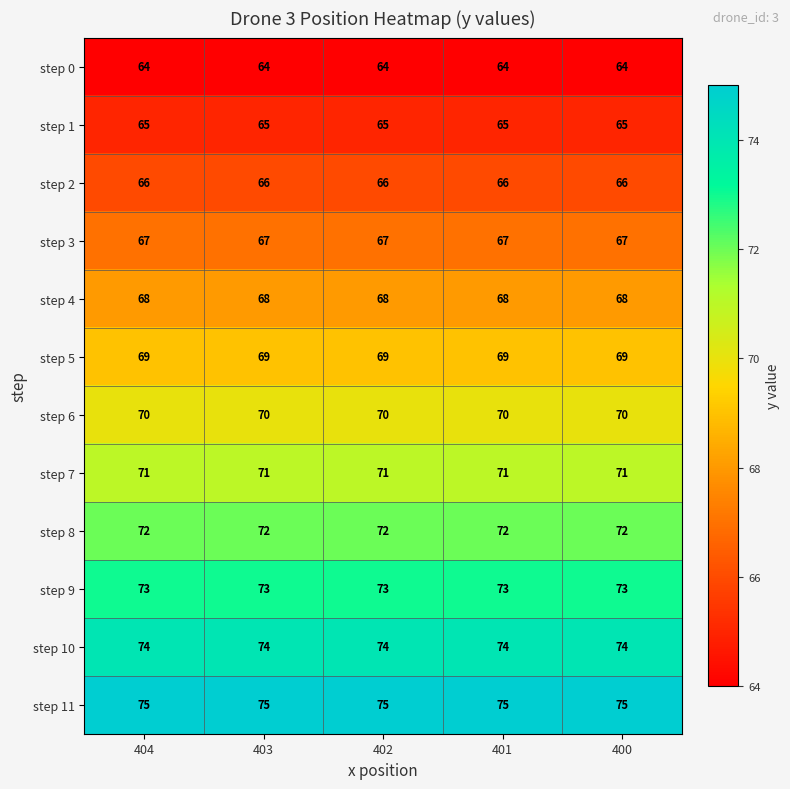

List the series in order of their peak value, highest first.

step 11, step 10, step 9, step 8, step 7, step 6, step 5, step 4, step 3, step 2, step 1, step 0